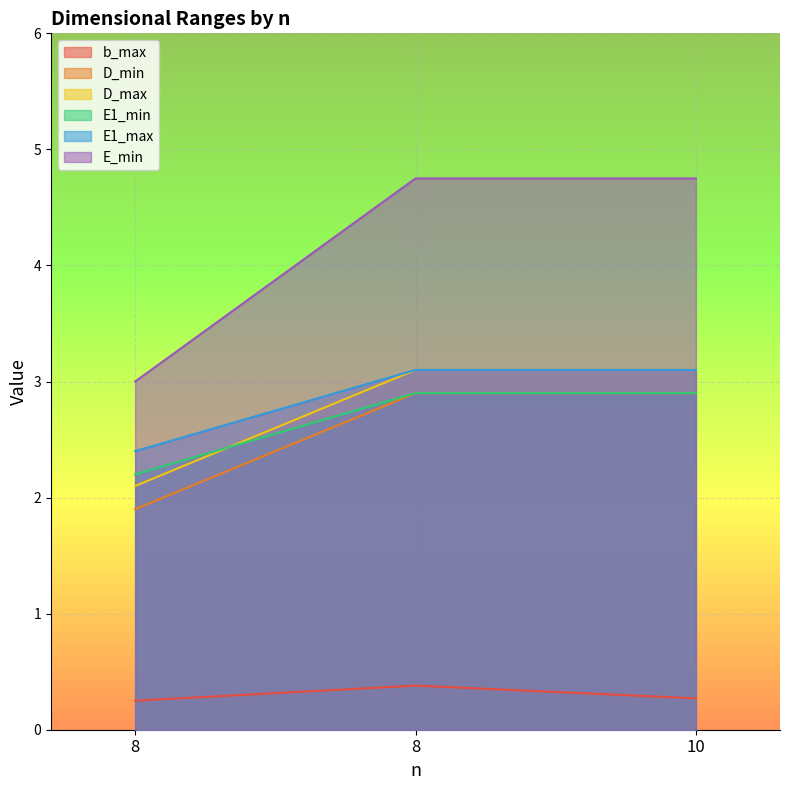

What is the greatest value displayed?

4.8